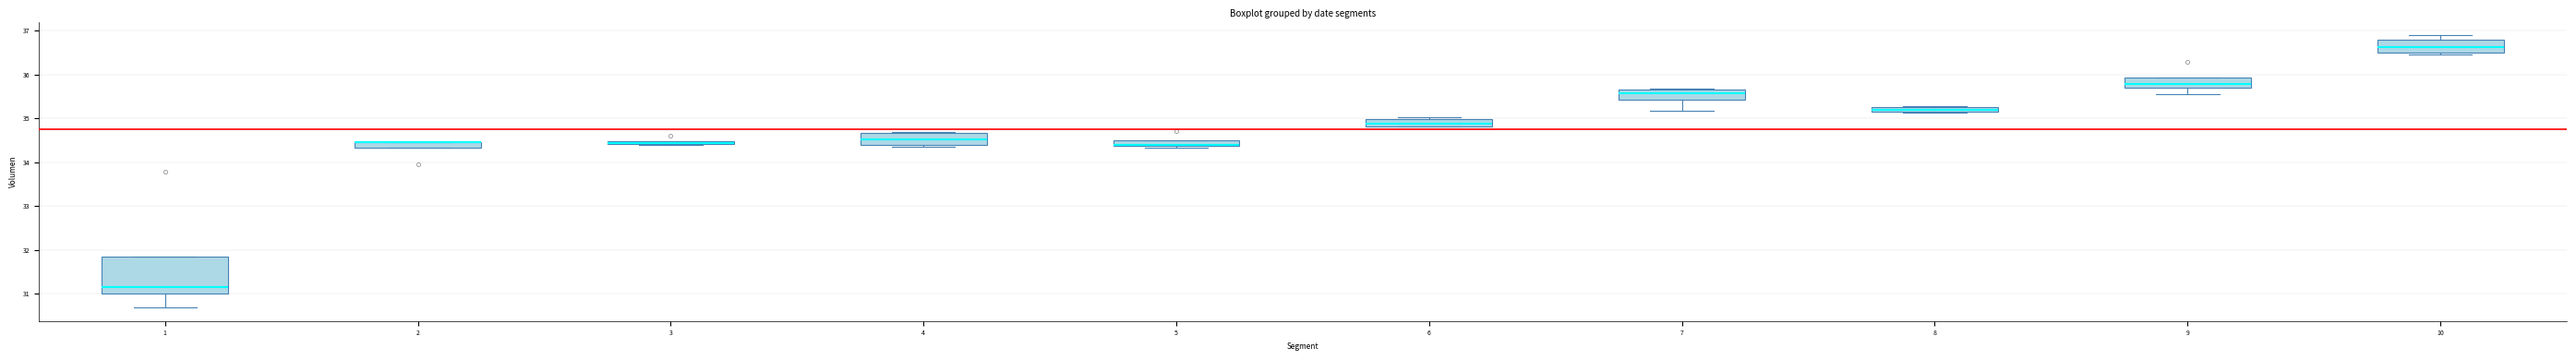

Comparing the boxes themselves (not the whiskers), which one is the tallest?

1